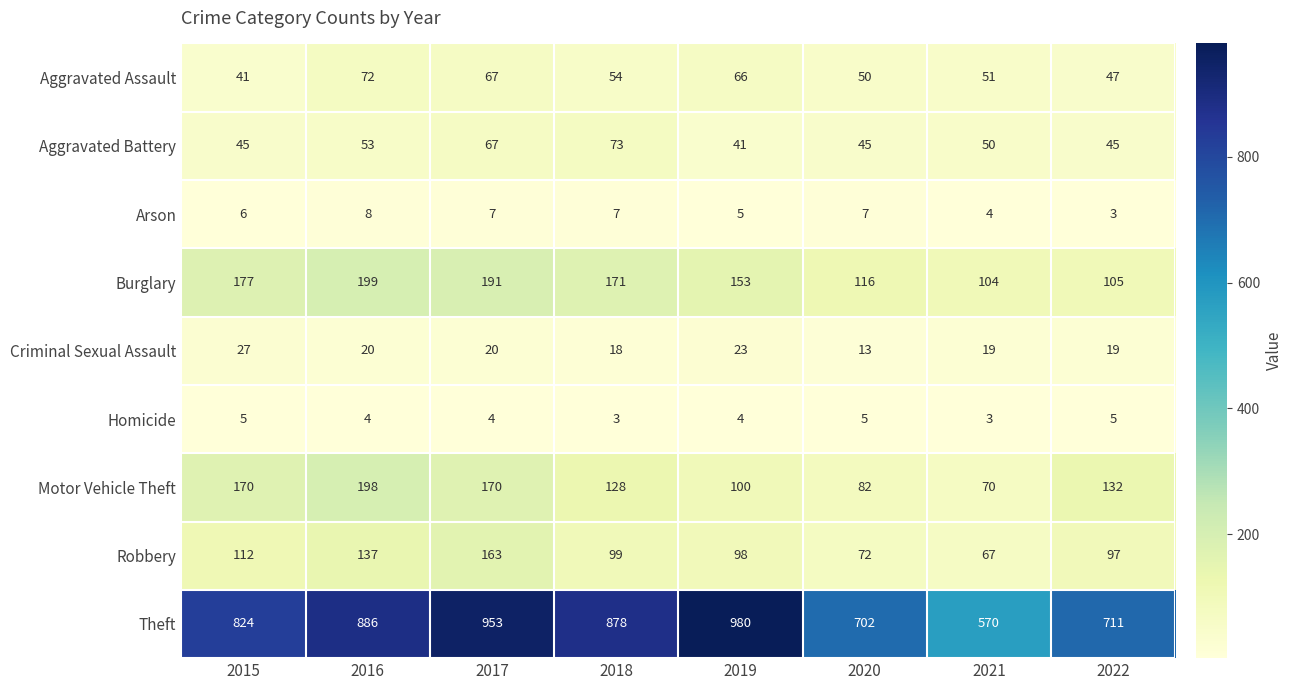

How many data points does each series have?

8